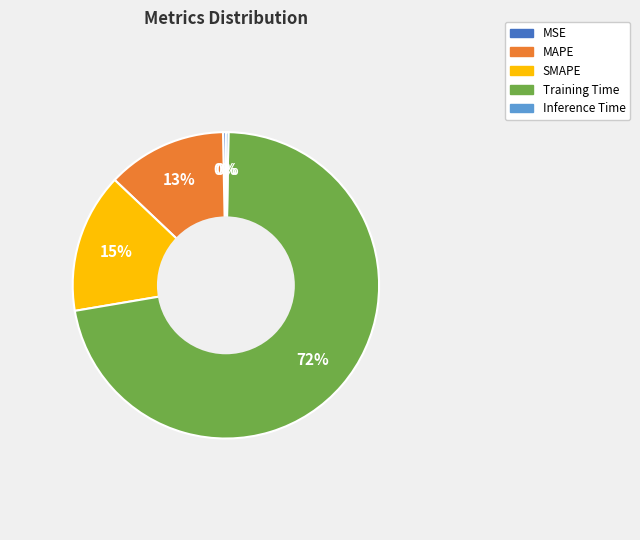

To the nearest percent, what is the average slice percentage?

20%